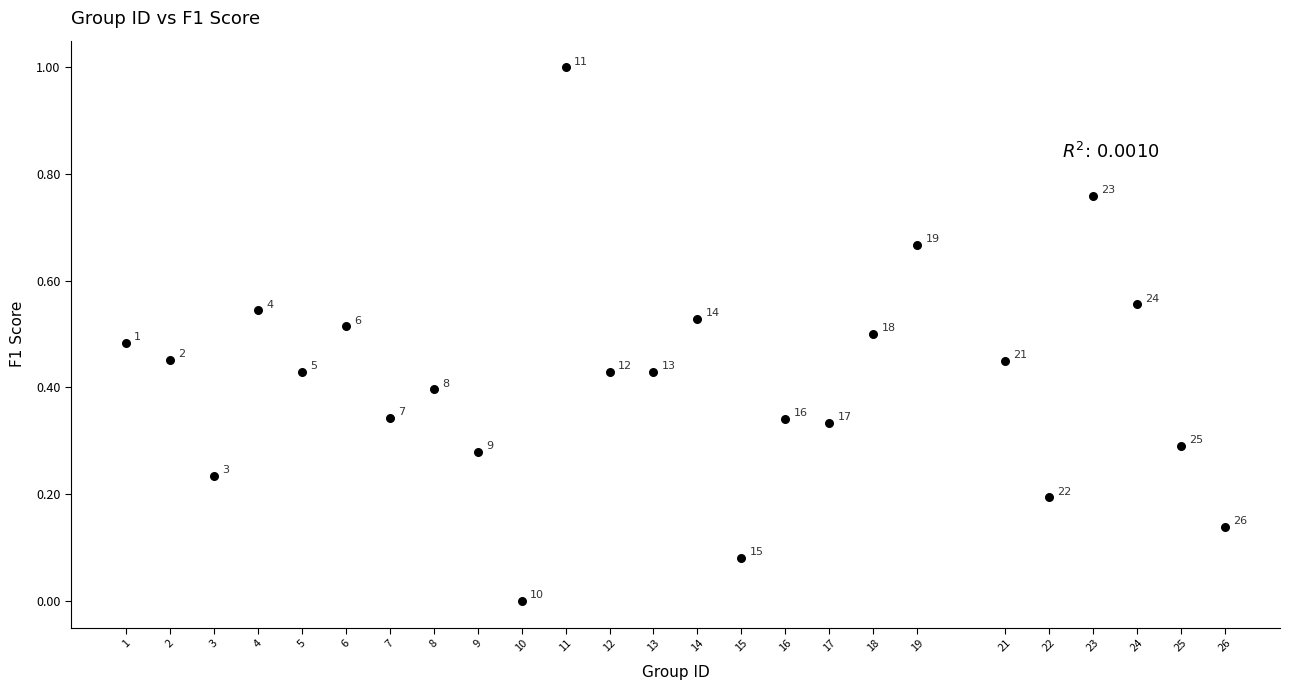

What is the range of X values (max minus min)?

25.0